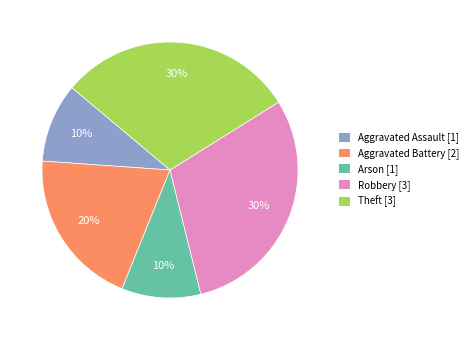

To the nearest percent, what is the difference between the largest and smallest slice percentages?

20%